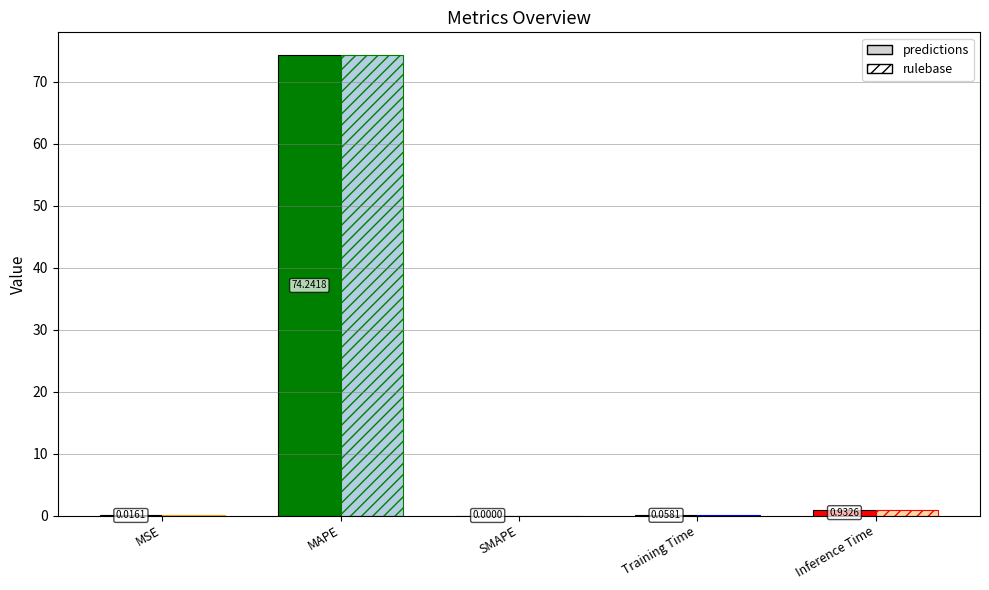

Is the value of rulebase at Inference Time greater than the value of predictions at MSE?

Yes